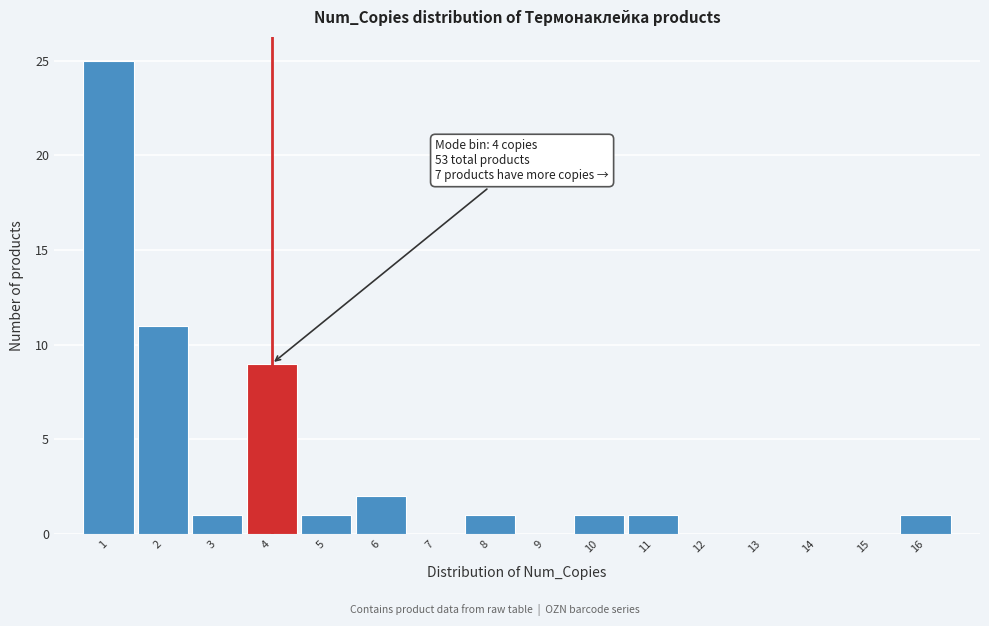

Which range on the x-axis has the tallest bar?

0.5 to 1.5